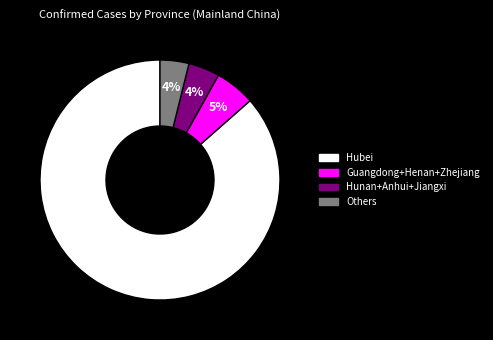

Does any single category account for the majority?

Yes